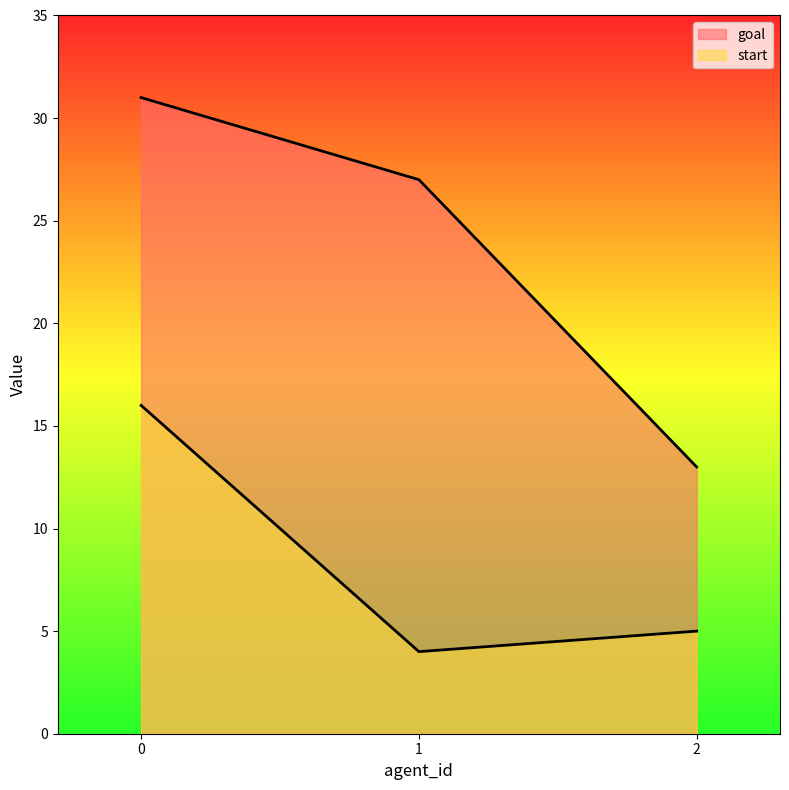

Does the chart have visible grid lines?

No